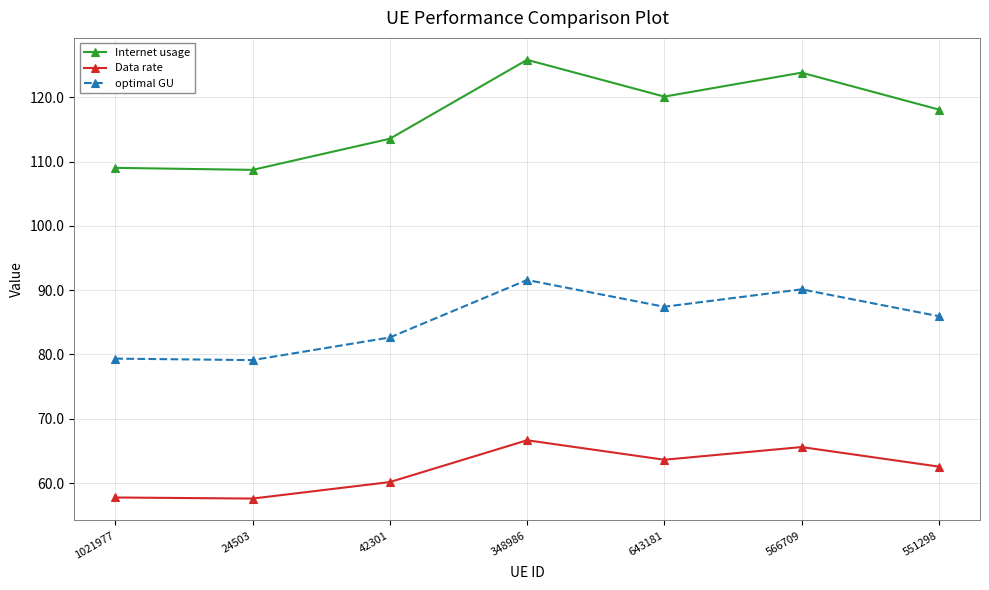

The optimal GU series shows 90.1 at 566709. True or false?

True